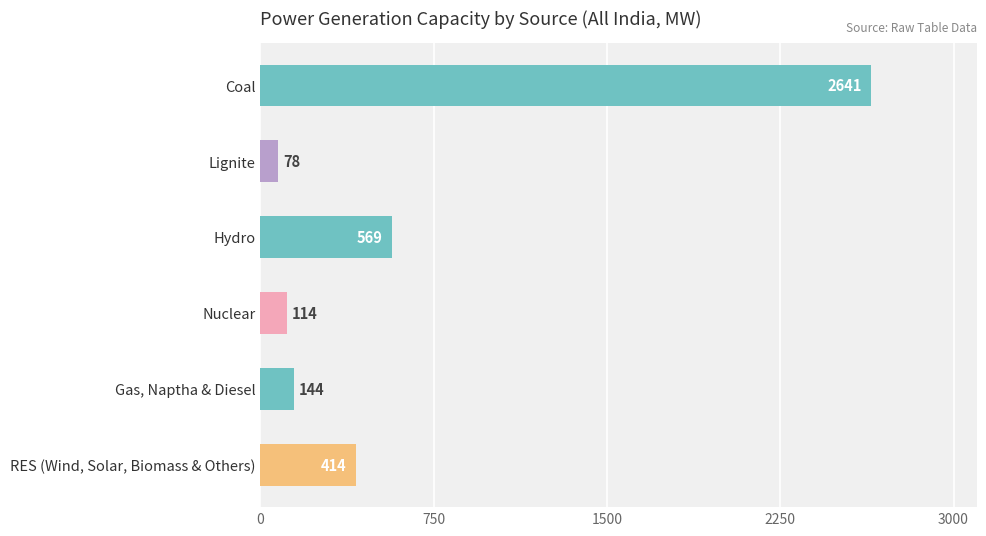

What is the value of the 1st bar from the top?

2641